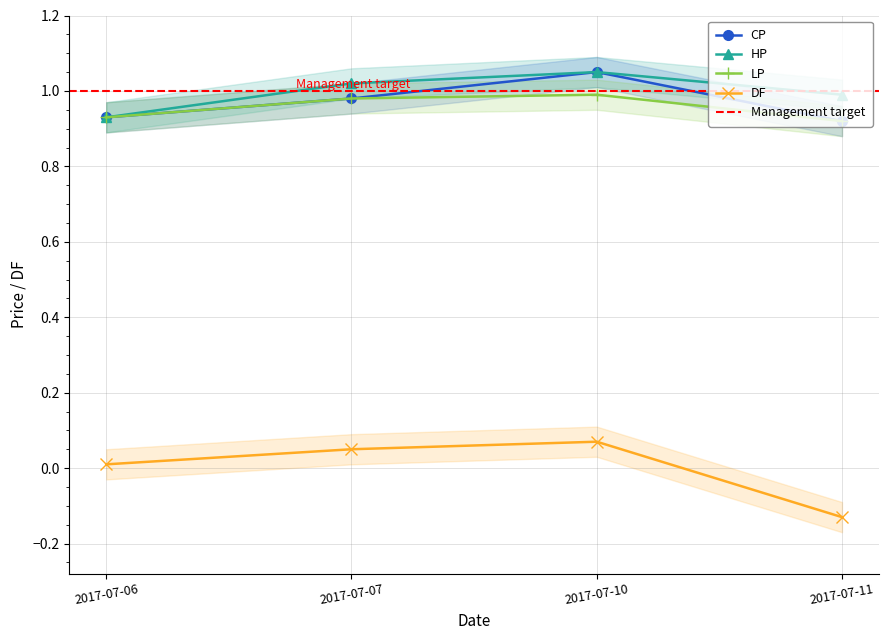

What is the difference between the maximum and second lowest values in the DF series?

0.1